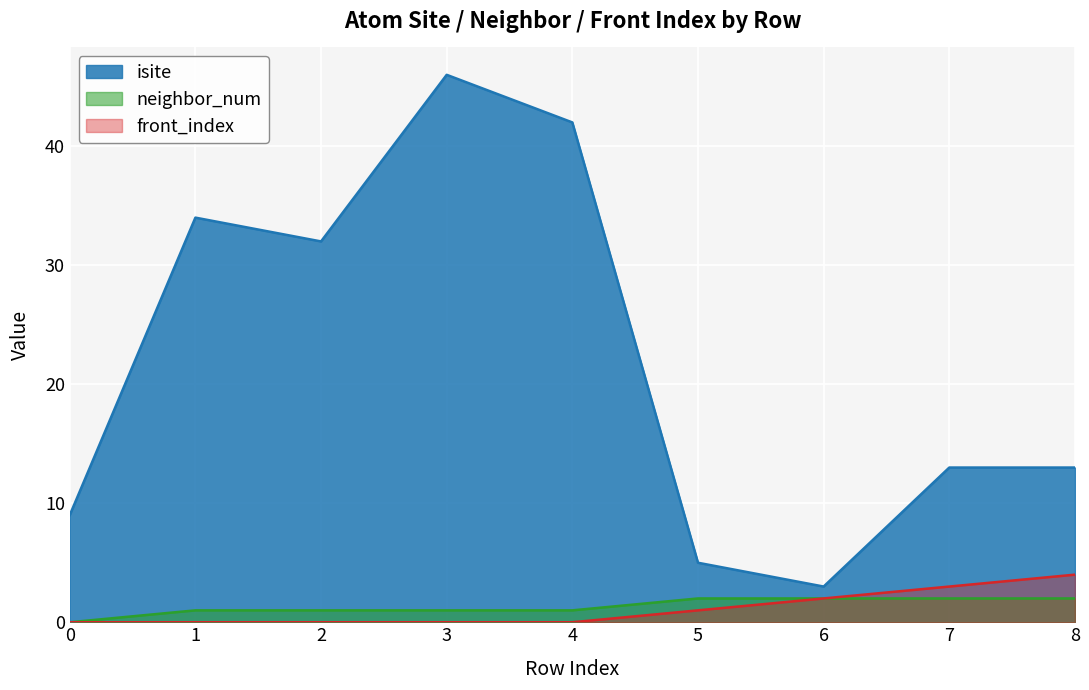

True or false: isite and front_index cross at least once.

False